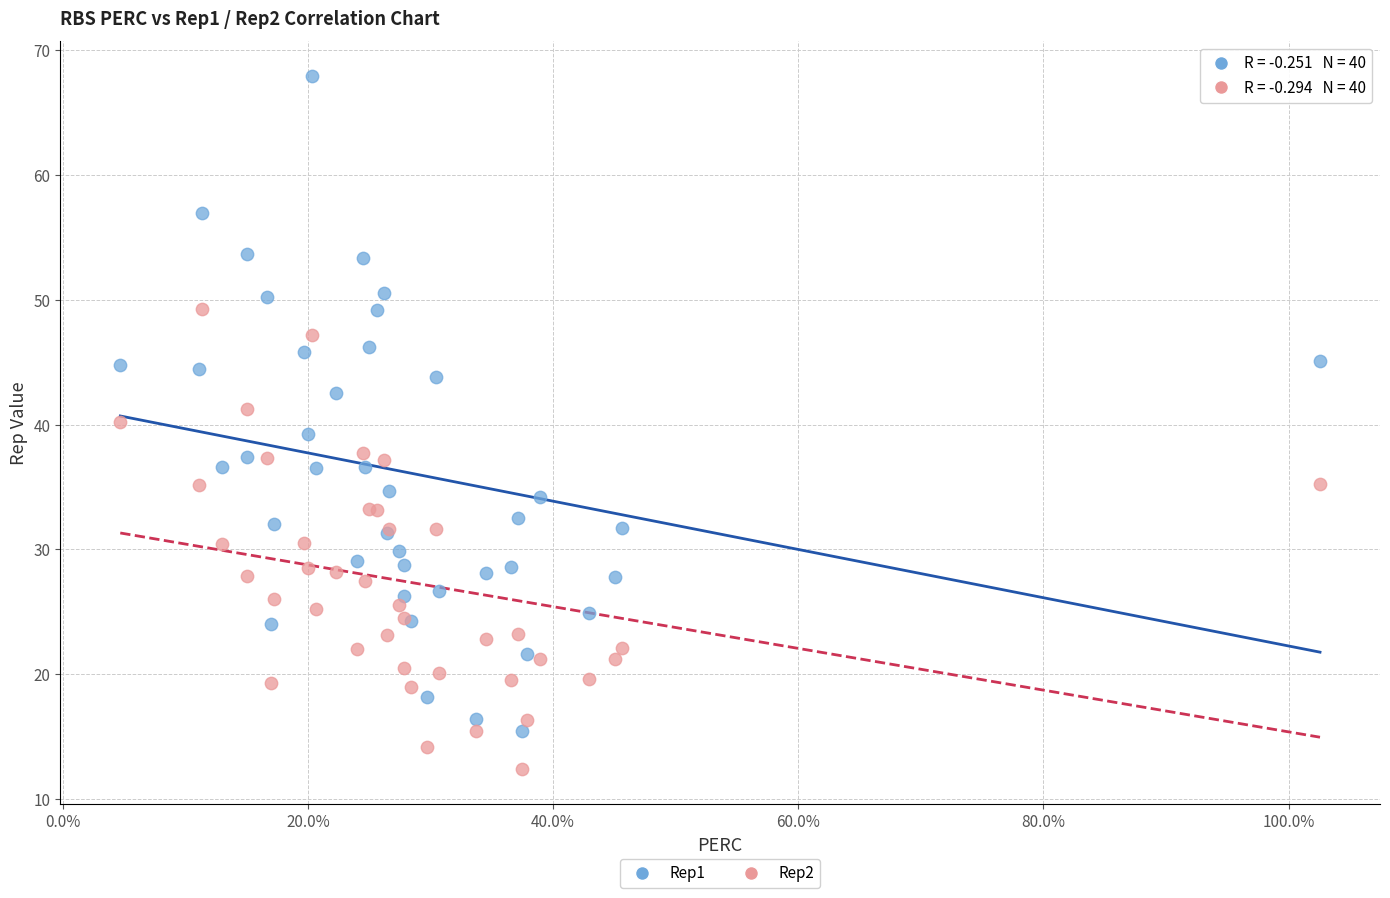

Which series contains the lowest Y value?

Rep2